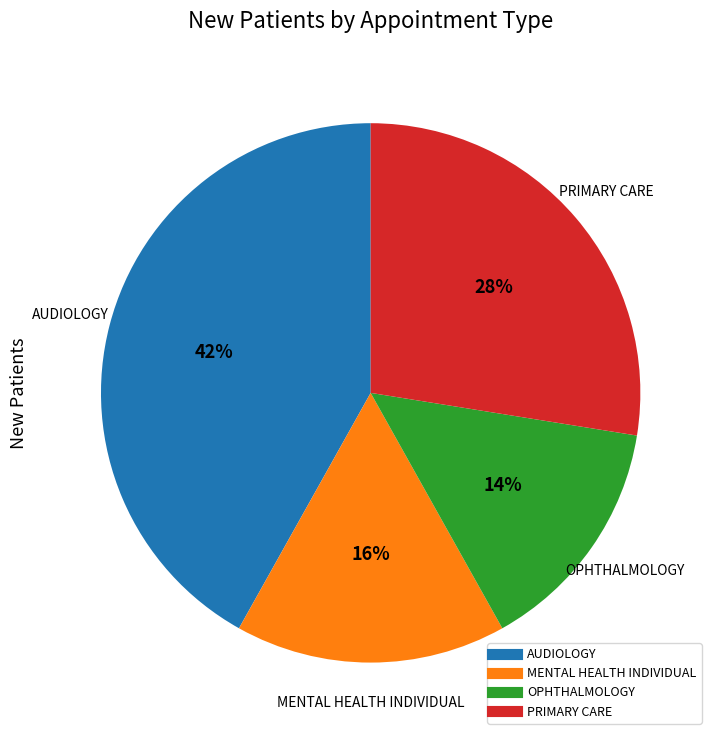

The PRIMARY CARE slice represents 28% of the pie. True or false?

True